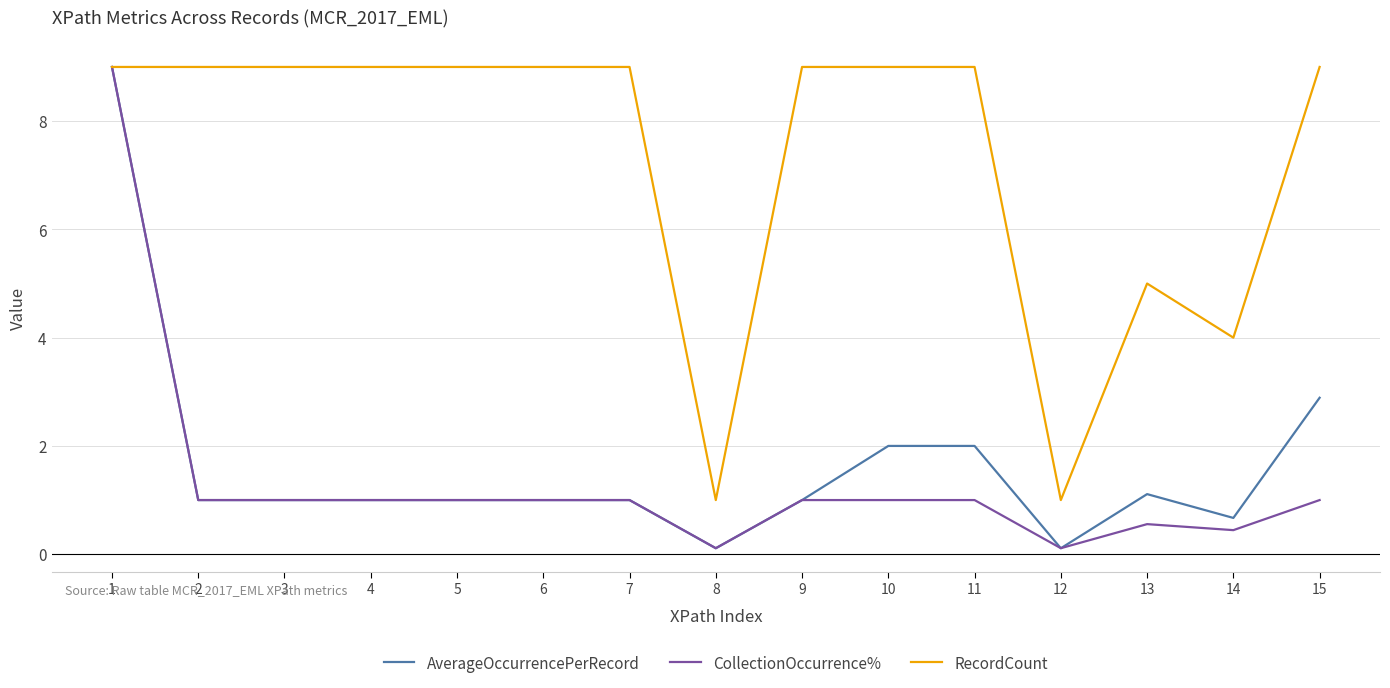

What is the total value across all series at 10?

12.0